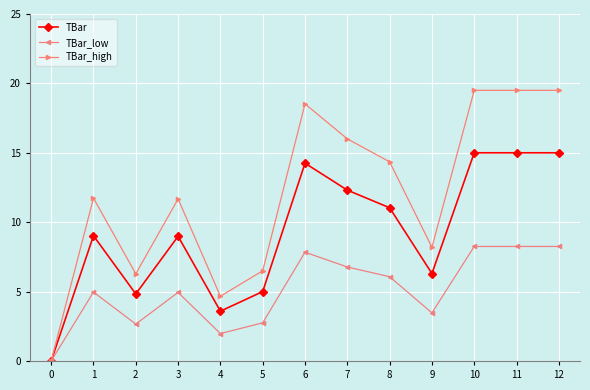

At 3, list the series in order from smallest to largest.

TBar_low, TBar, TBar_high